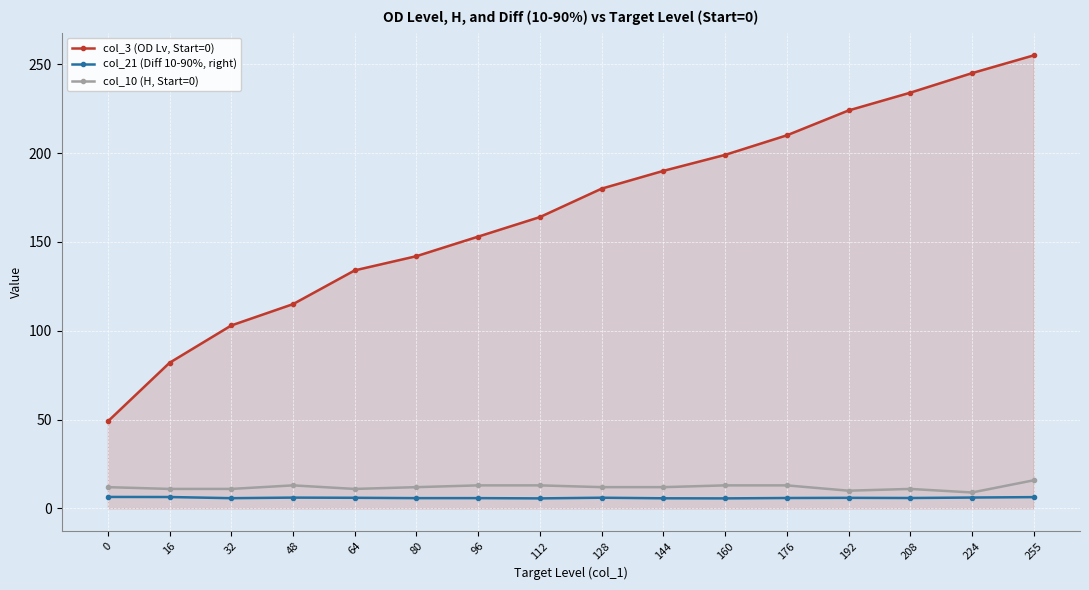

How many series are shown in this chart?

3